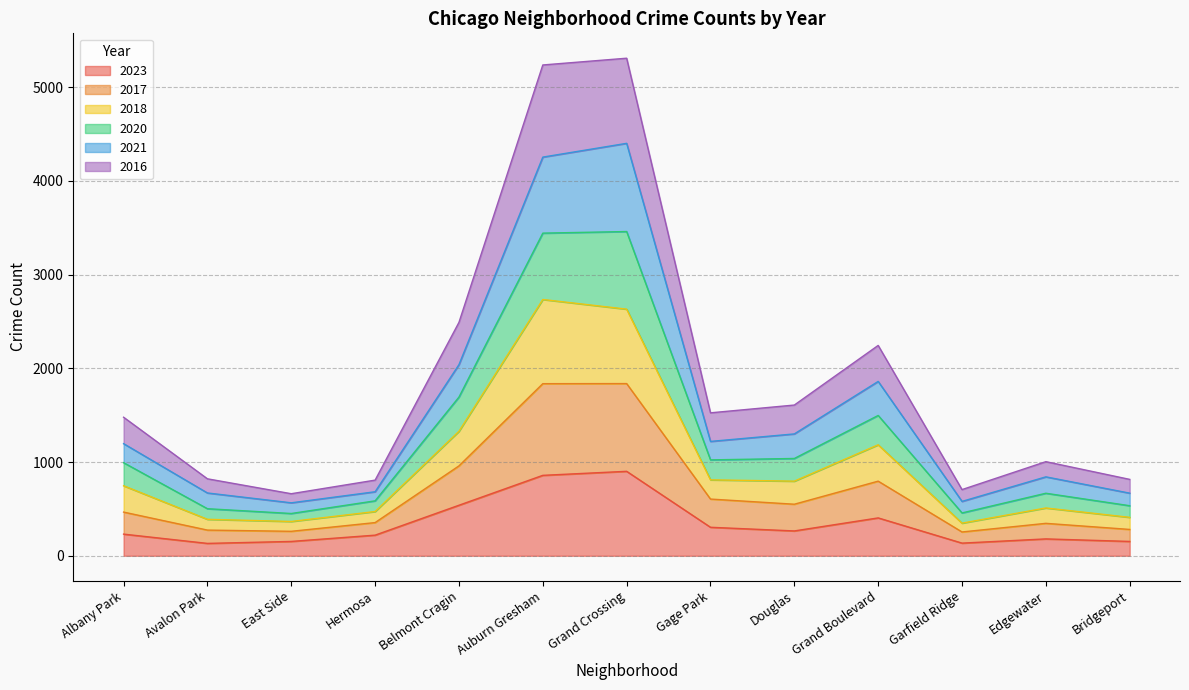

What is the label of the 5th point from the left?

Belmont Cragin